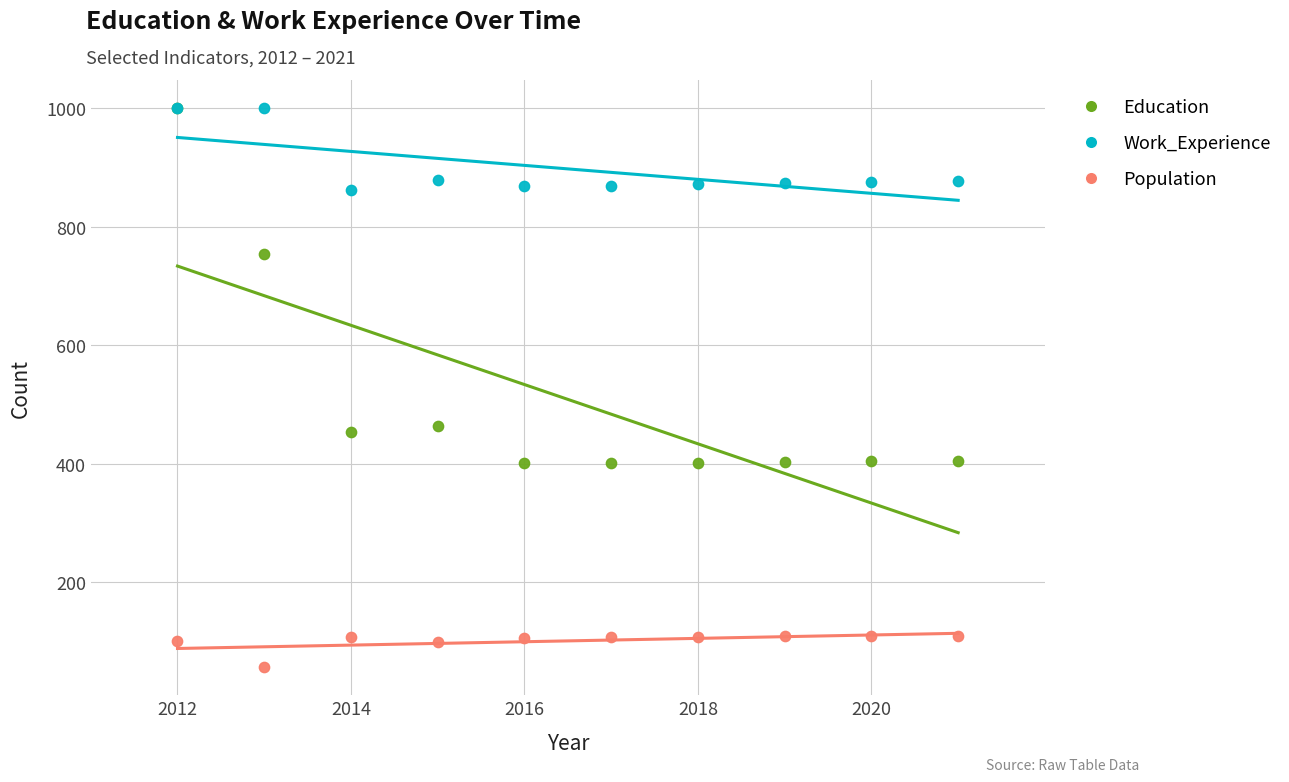

What are all the series names shown in the legend?

Education, Work_Experience, Population